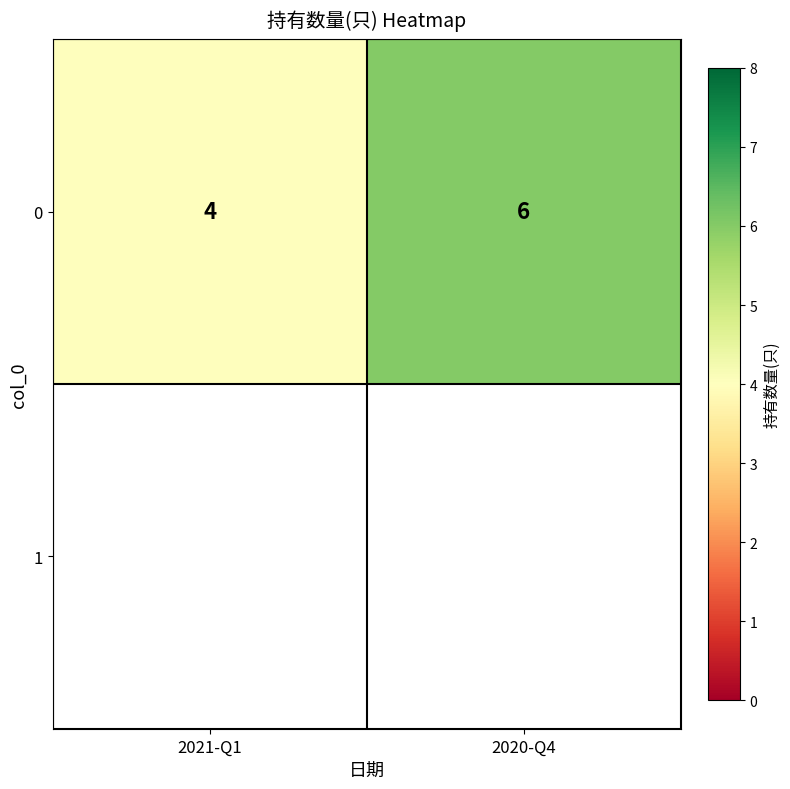

Count the values in the range 4 to 6.

2